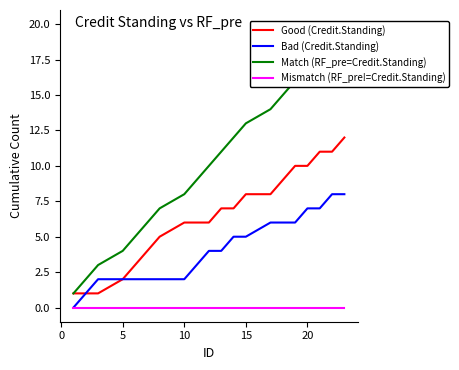

How many data points does each series have?

20